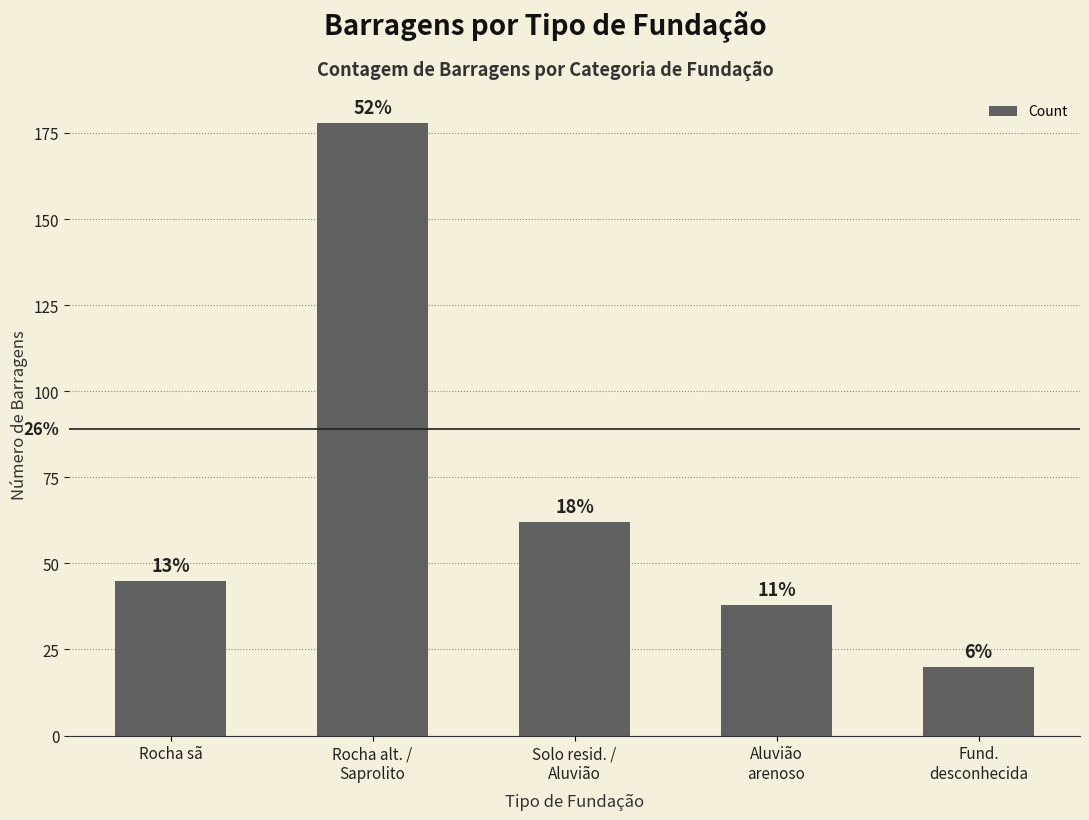

Are the bars grouped side by side (vs. stacked)?

No